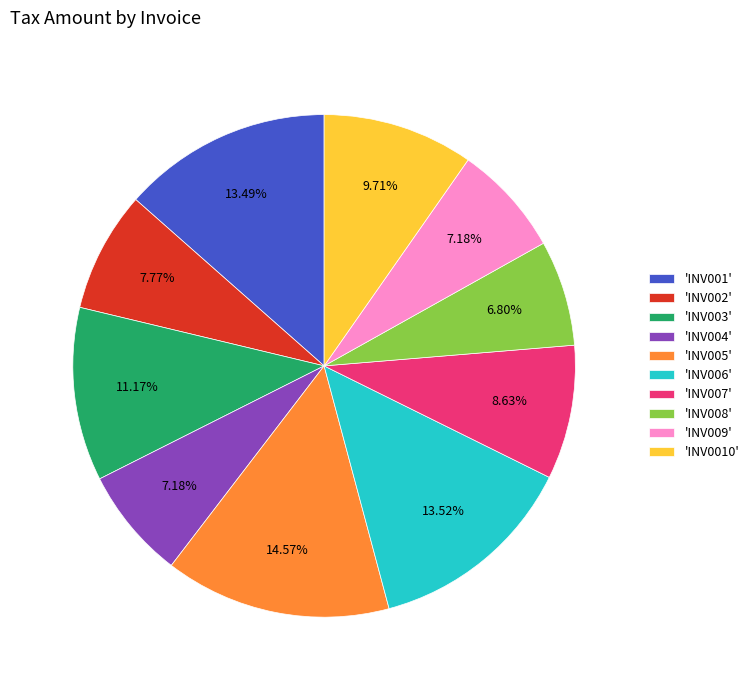

Do 'INV002' and 'INV004' together represent more than half of the pie?

No